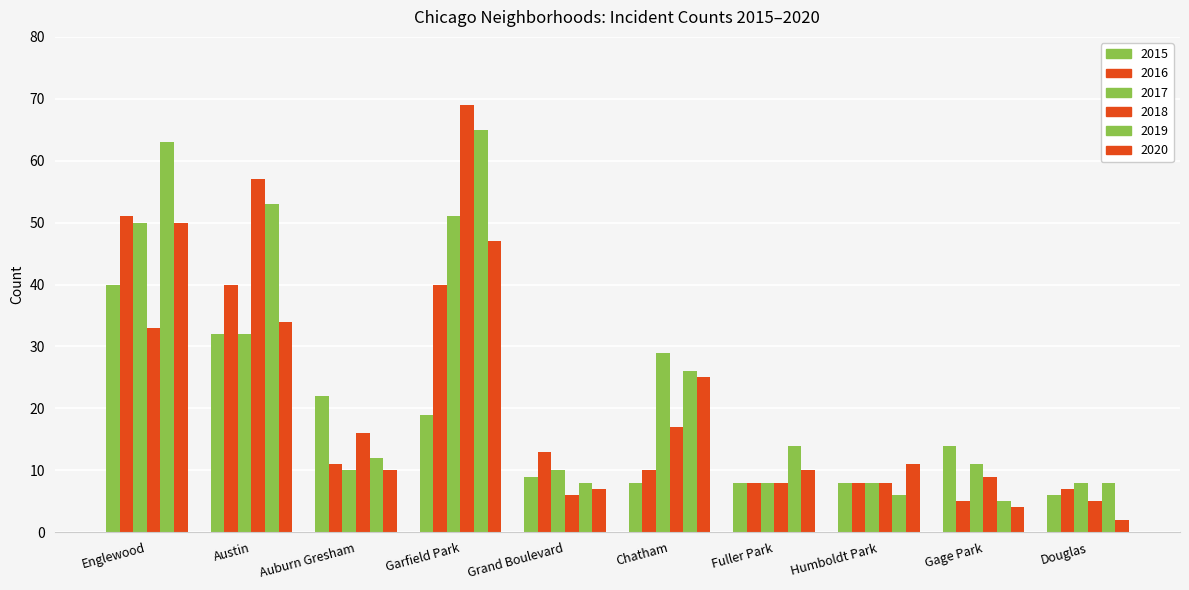

Reading left to right, transcribe all the data shown in this chart.

2015: 40	32	22	19	9	8	8	8	14	6
2016: 51	40	11	40	13	10	8	8	5	7
2017: 50	32	10	51	10	29	8	8	11	8
2018: 33	57	16	69	6	17	8	8	9	5
2019: 63	53	12	65	8	26	14	6	5	8
2020: 50	34	10	47	7	25	10	11	4	2